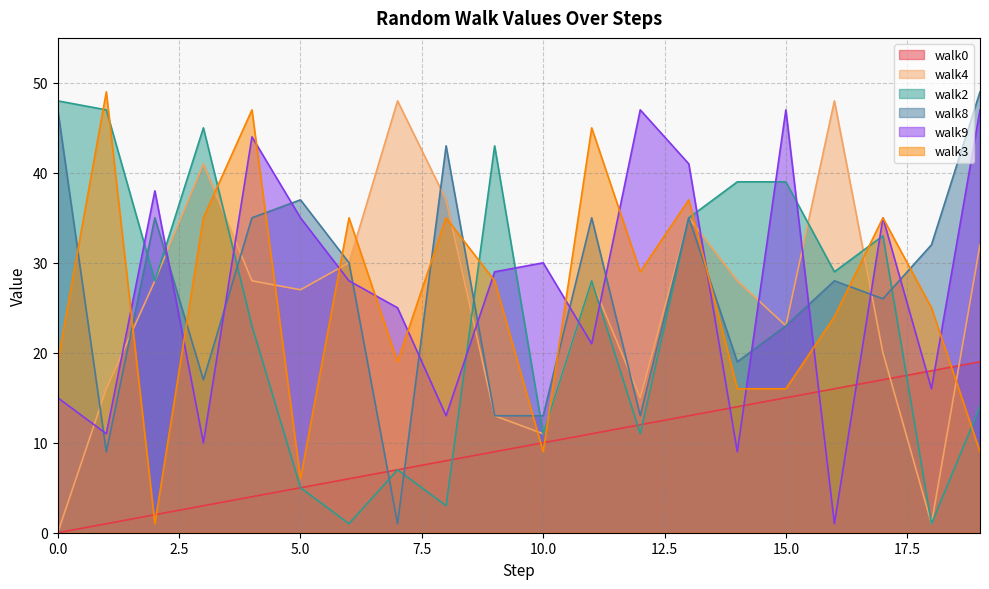

What is the sum of the walk2 values at 14 and 4?

62